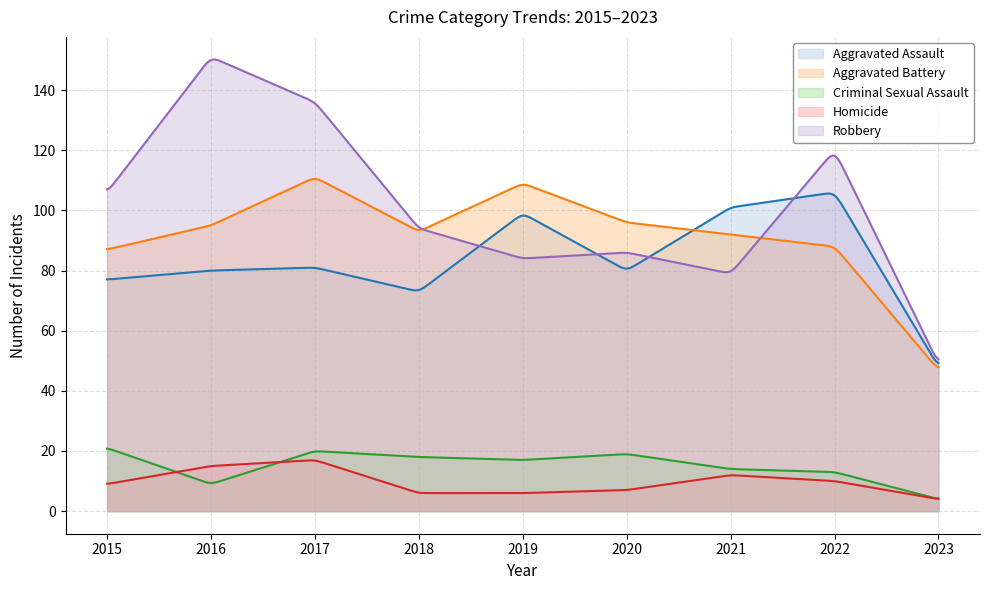

What is the difference between the second highest and second lowest values in the Robbery series?

98.8